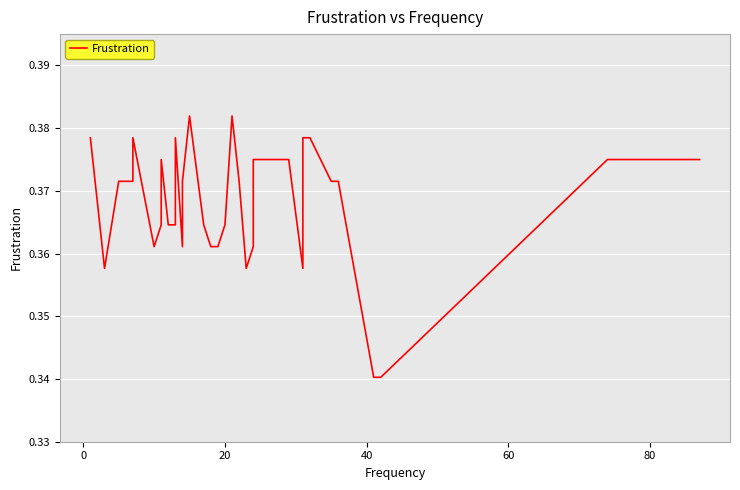

What is the maximum value shown in the chart?

0.4